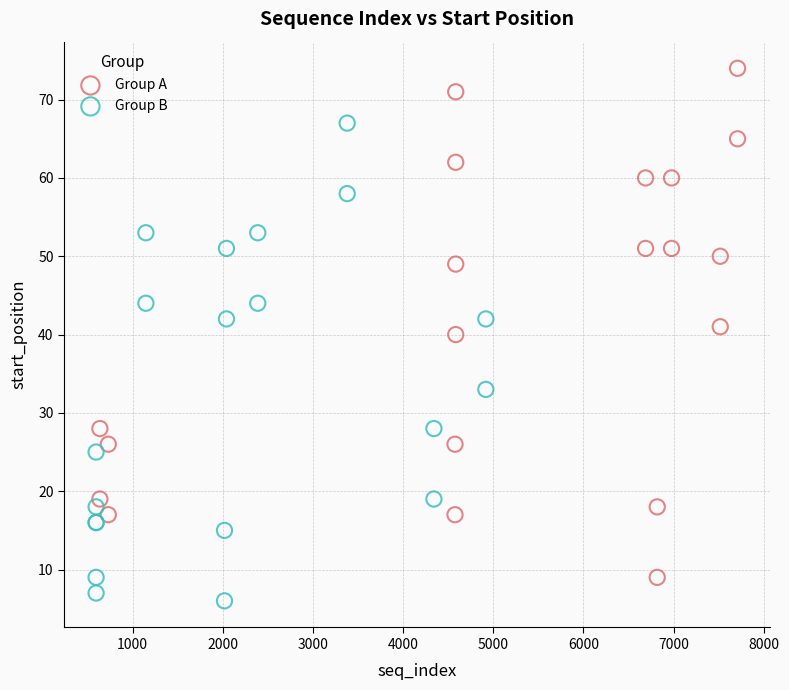

Which series contains the highest Y value?

Group A